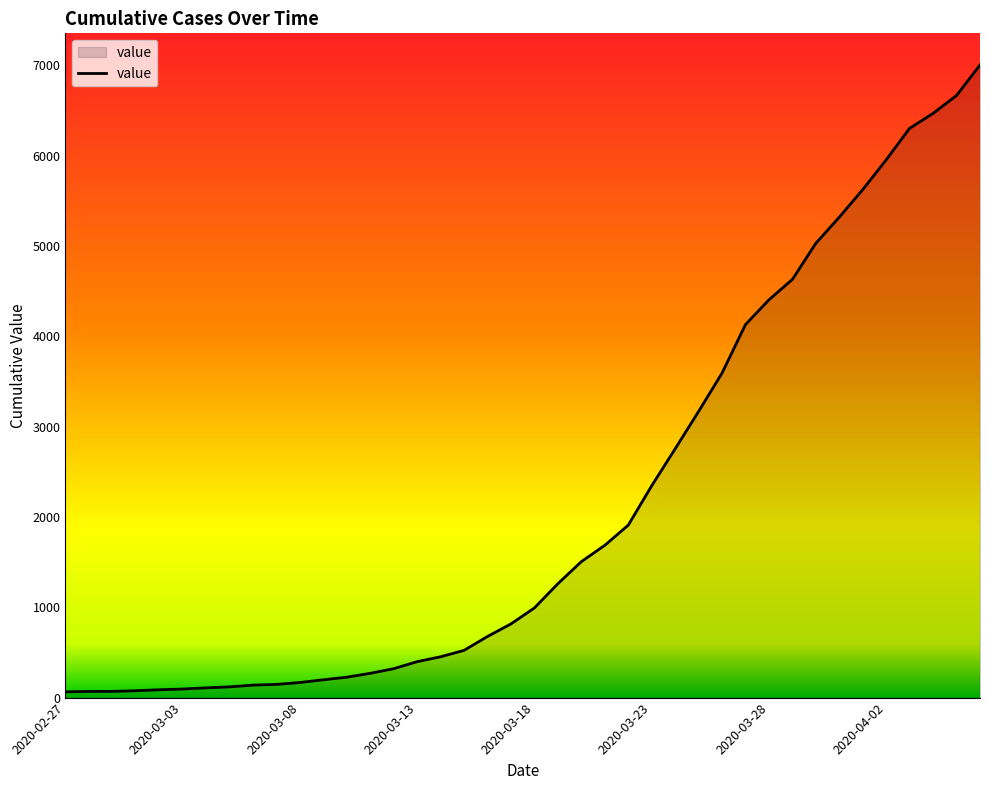

What is the greatest value displayed?

7004